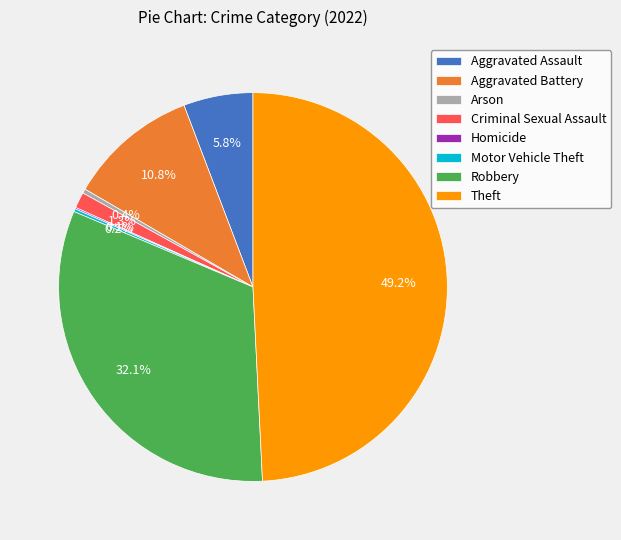

Is it true that Criminal Sexual Assault is 10% of the pie?

False